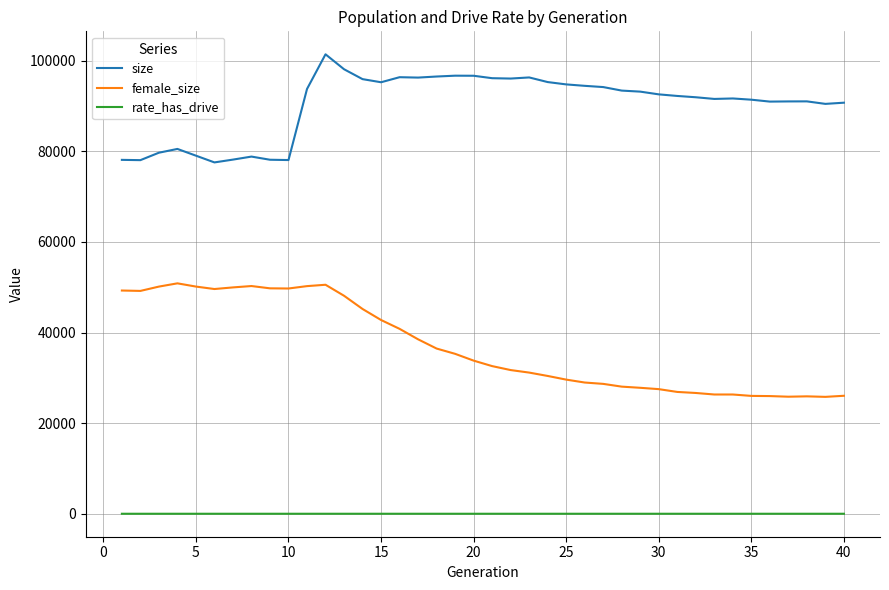

Count the number of data series in this chart.

3